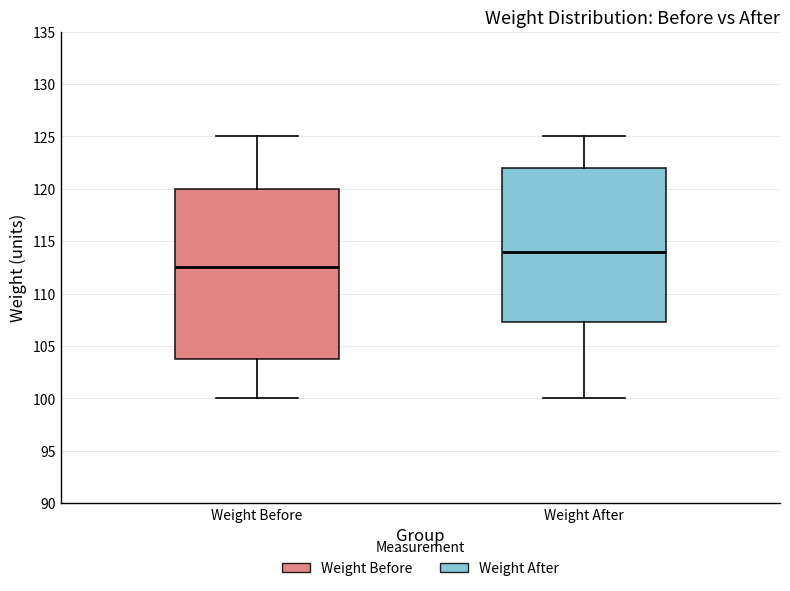

Reading left to right, transcribe this box plot: for each box, give where its median line is, the range the box spans, and where its two whiskers end, as read against the y-axis. The values are not printed on the chart, so give them approximately, as read against the axis.

Weight Before: median 112.5, box 104.0 to 120.0, whiskers 100.0 to 125.0
Weight After: median 114.0, box 107.5 to 122.0, whiskers 100.0 to 125.0